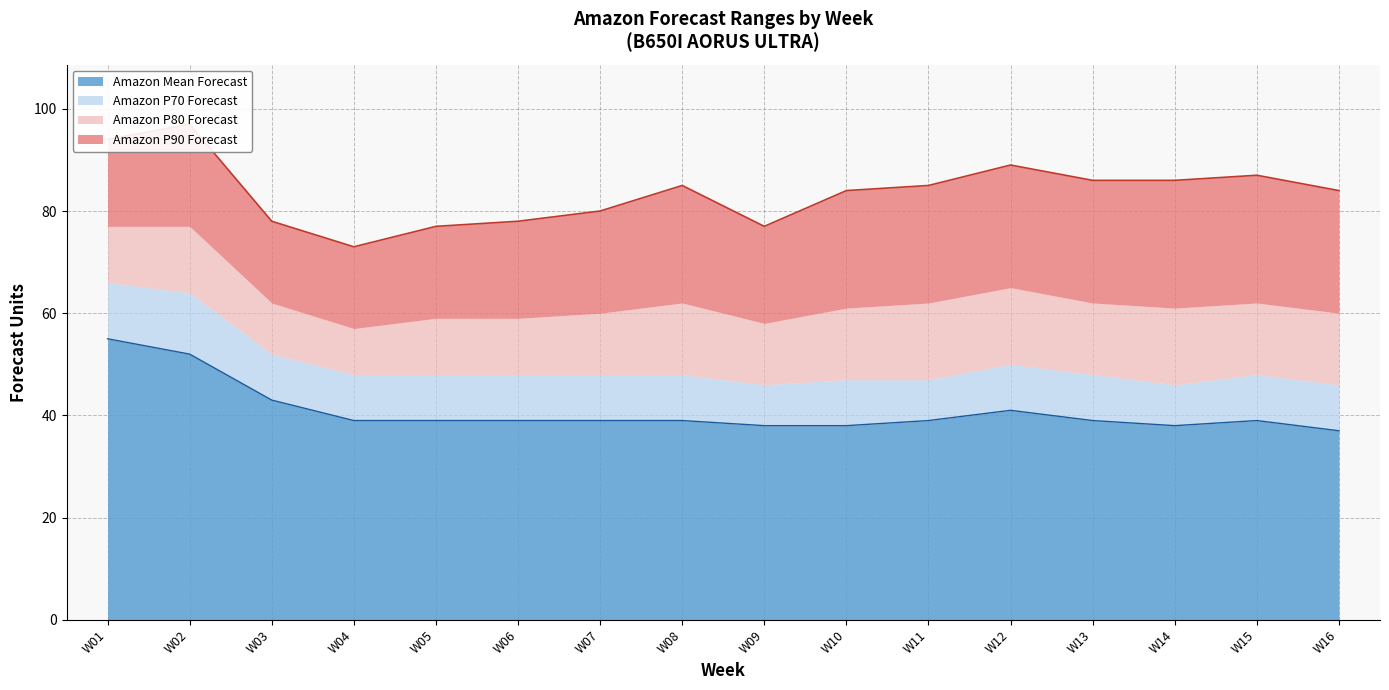

The Amazon Mean Forecast series shows 62 at W13. True or false?

False